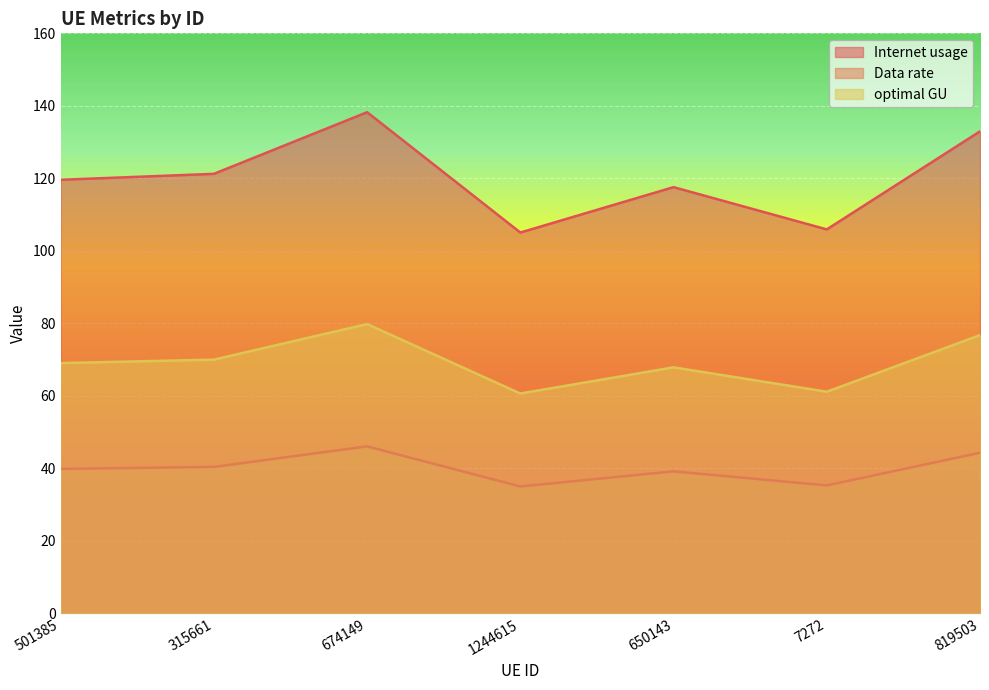

What is the maximum value for Internet usage?

138.2